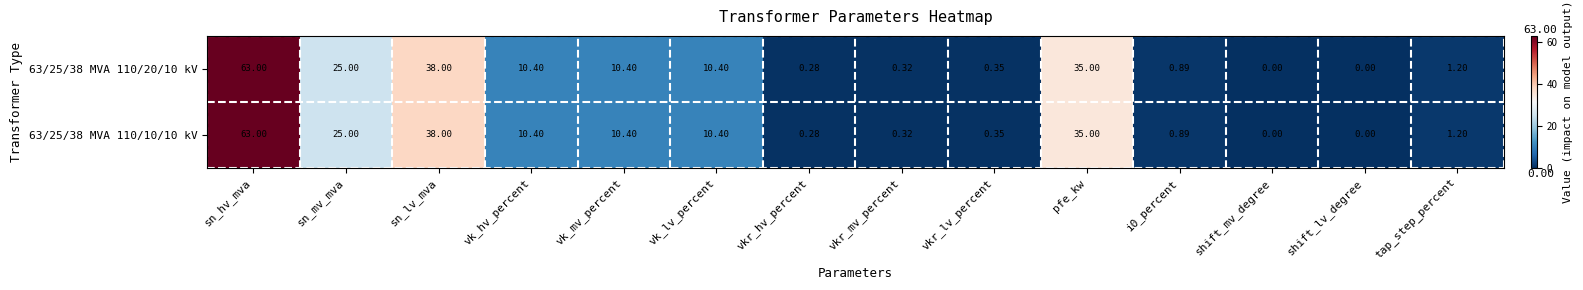

What is the maximum value shown in the chart?

63.0